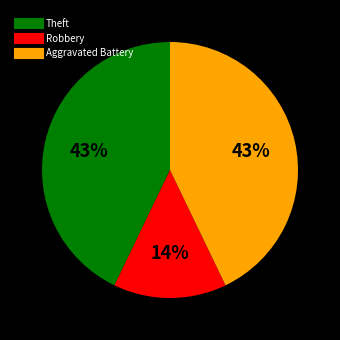

Is the sum of Aggravated Battery and Robbery greater than half?

Yes